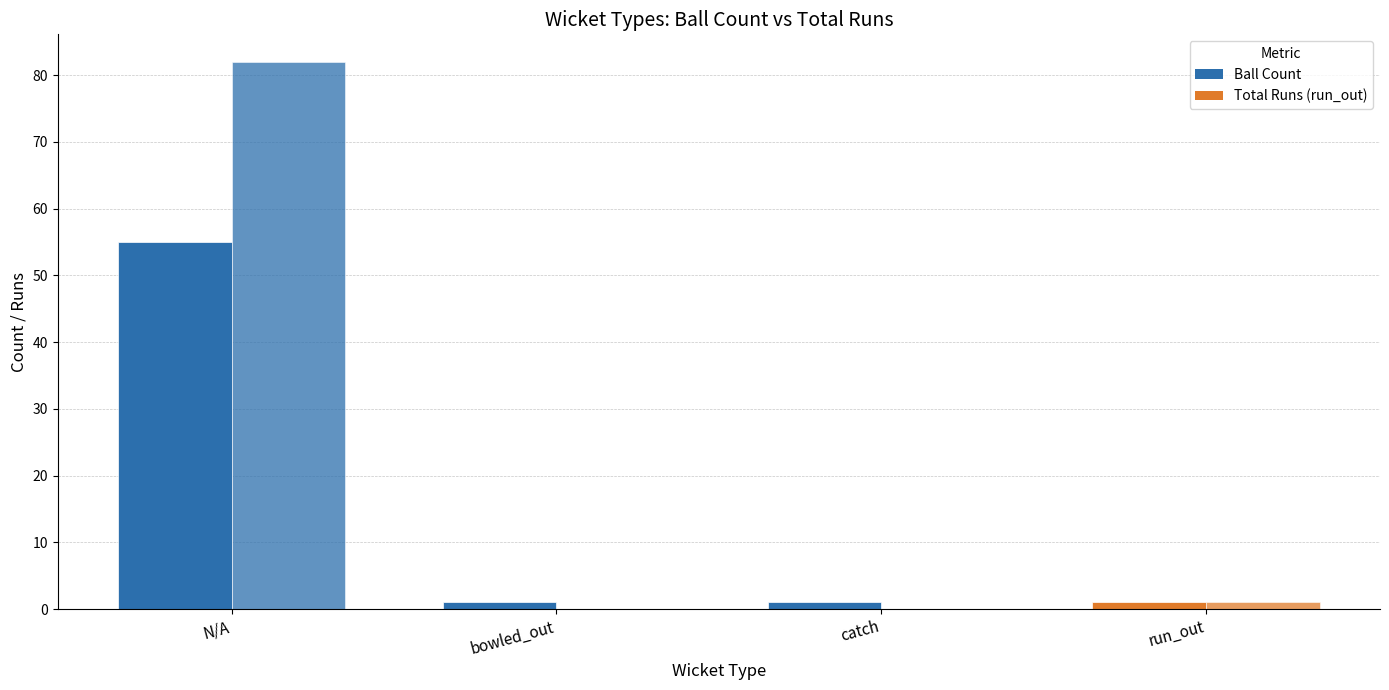

Reading left to right, extract all data points from this chart.

Ball Count: N/A=55	bowled_out=1	catch=1	run_out=1
Total Runs: N/A=82	bowled_out=0	catch=0	run_out=1